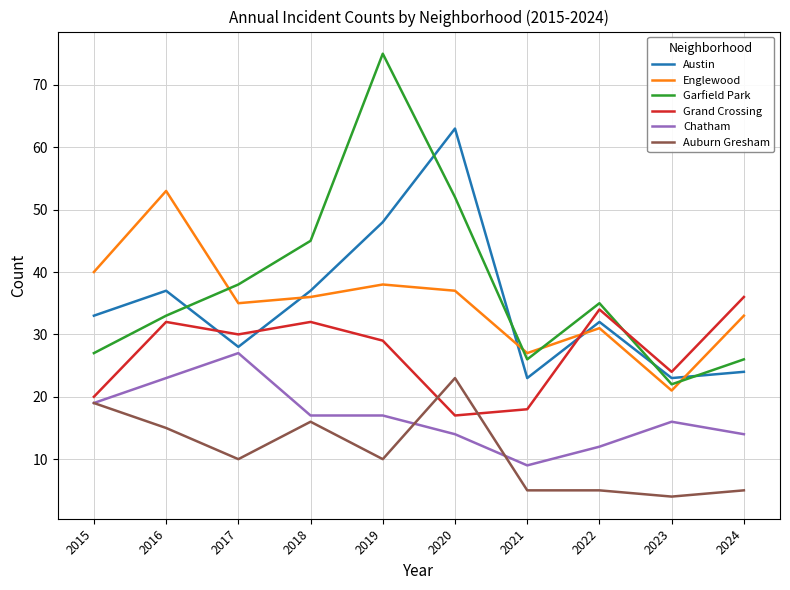

Rank the series by their maximum value, from highest to lowest.

Garfield Park, Austin, Englewood, Grand Crossing, Chatham, Auburn Gresham